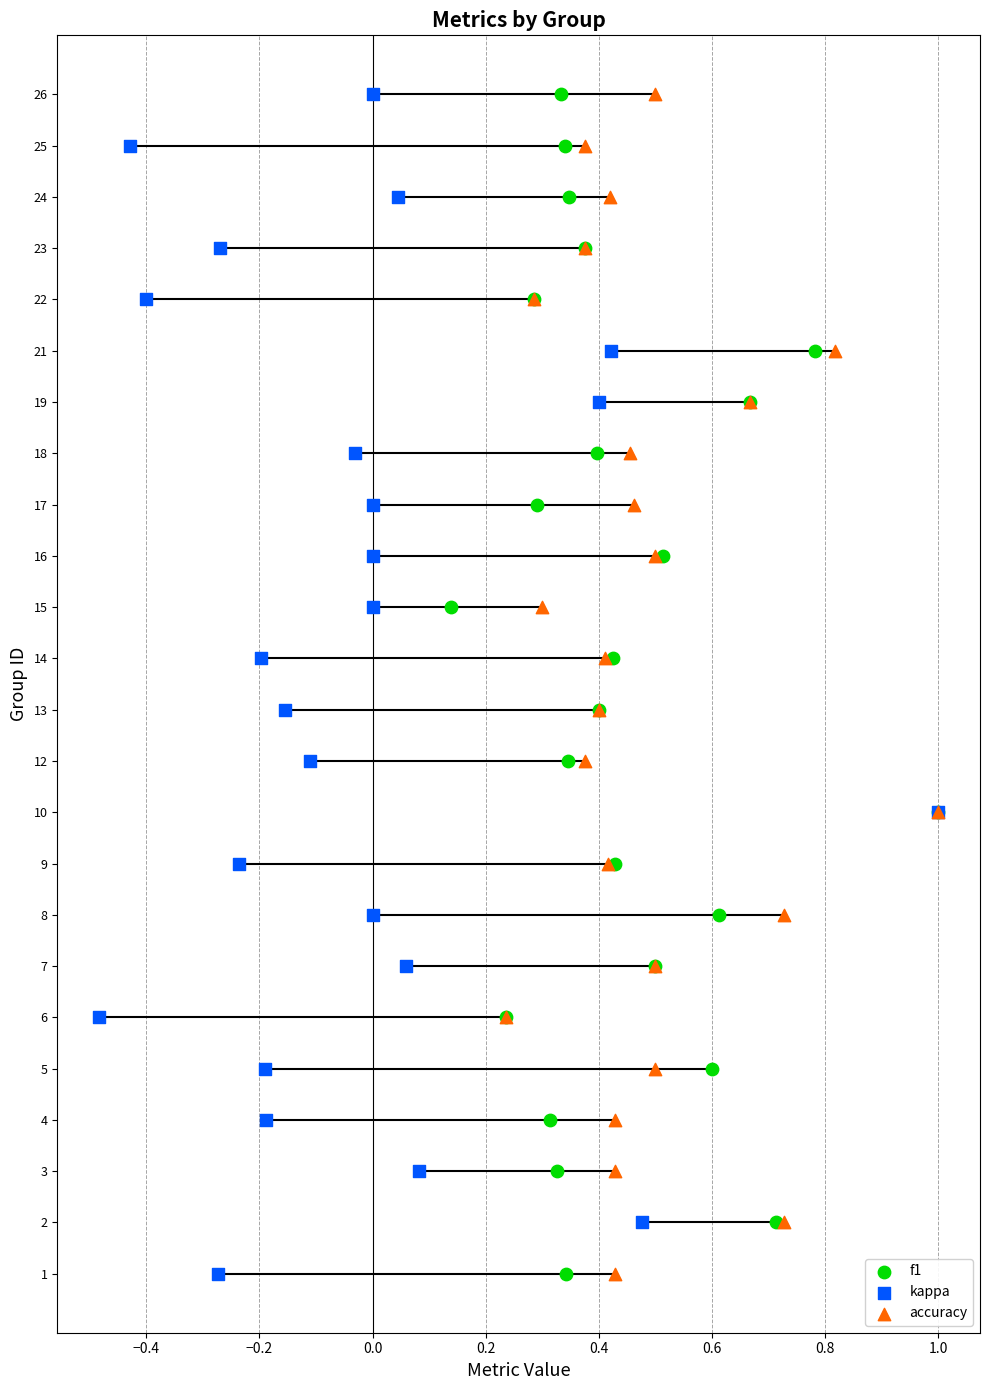

Which series contains the highest Y value?

f1